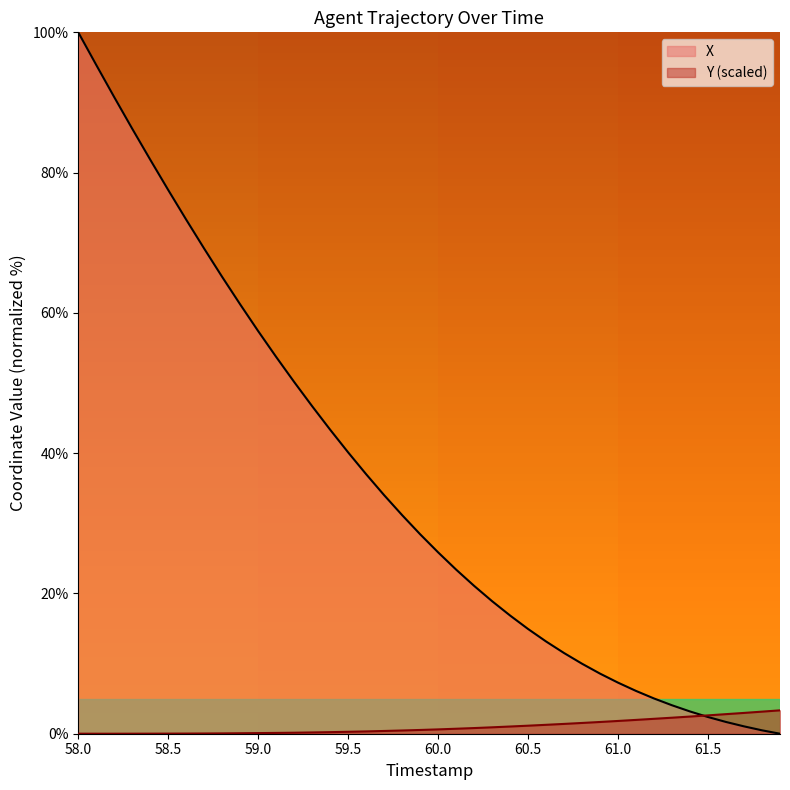

List the series in order of their overall mean, lowest first.

Y (scaled), X